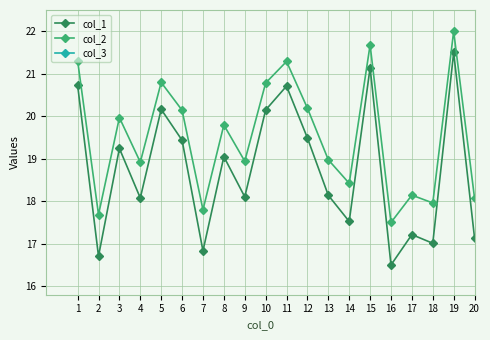

True or false: col_3 and col_1 cross at least once.

False